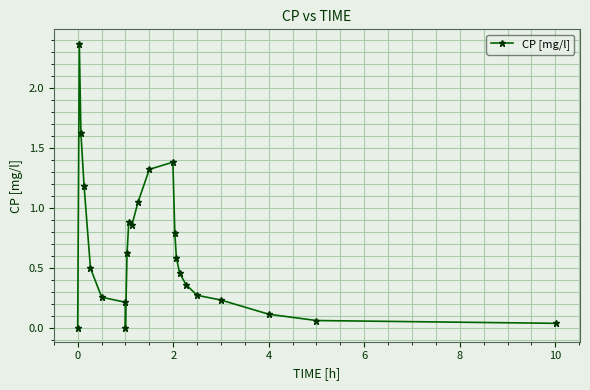

True or false: there are more than 0 points higher than both neighbors.

True